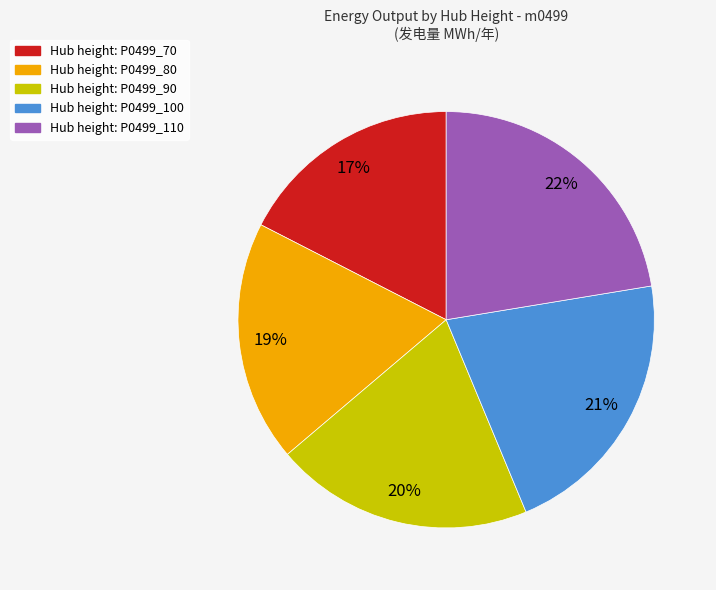

Is there any slice that represents more than half of the pie?

No